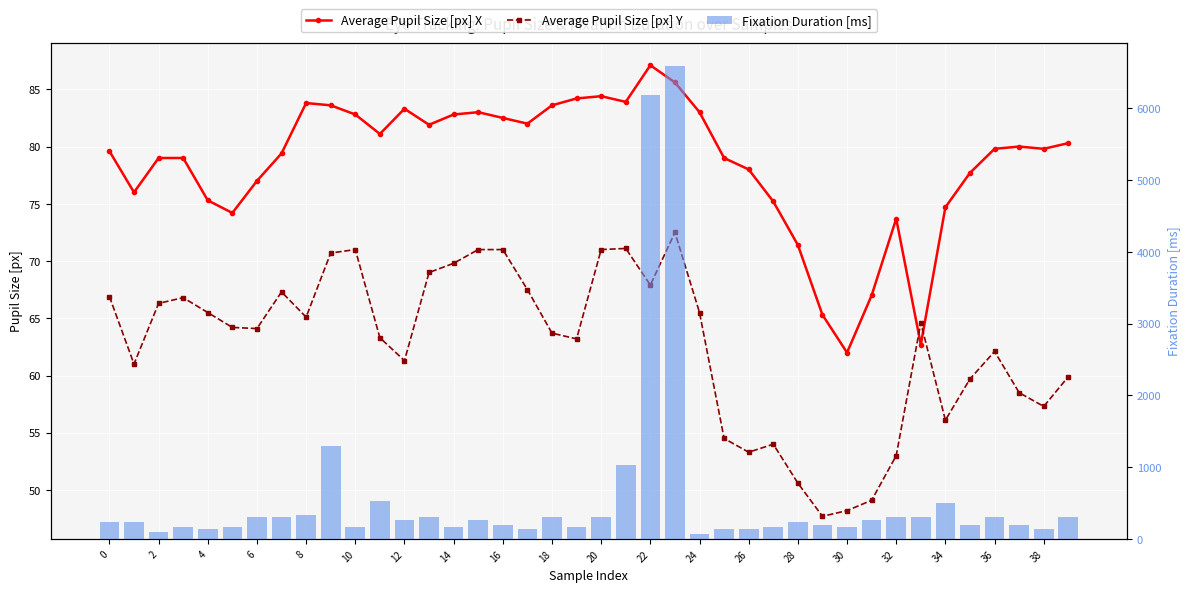

At which label is Average Pupil Size [px] Y closest to 60?

39